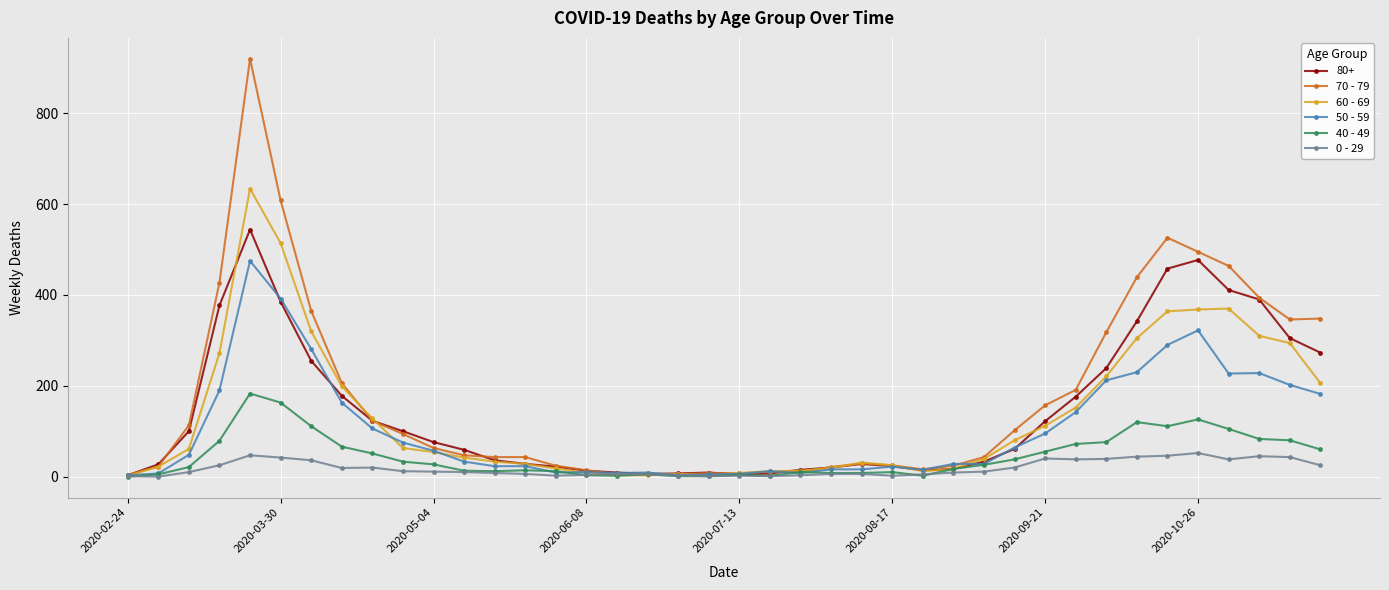

Rank the series by their maximum value, from lowest to highest.

0 - 29, 40 - 49, 50 - 59, 80+, 60 - 69, 70 - 79